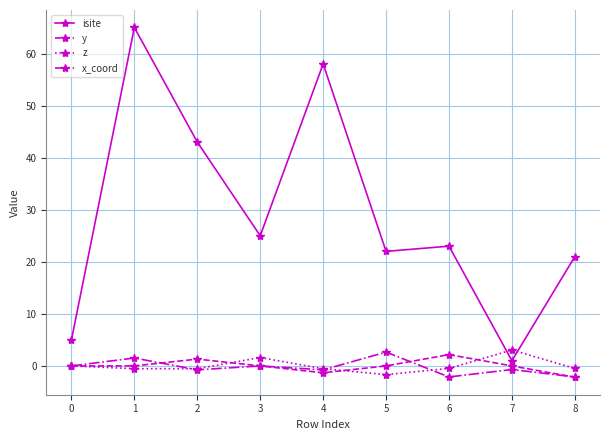

Which series changed the most between 6 and 7?

isite